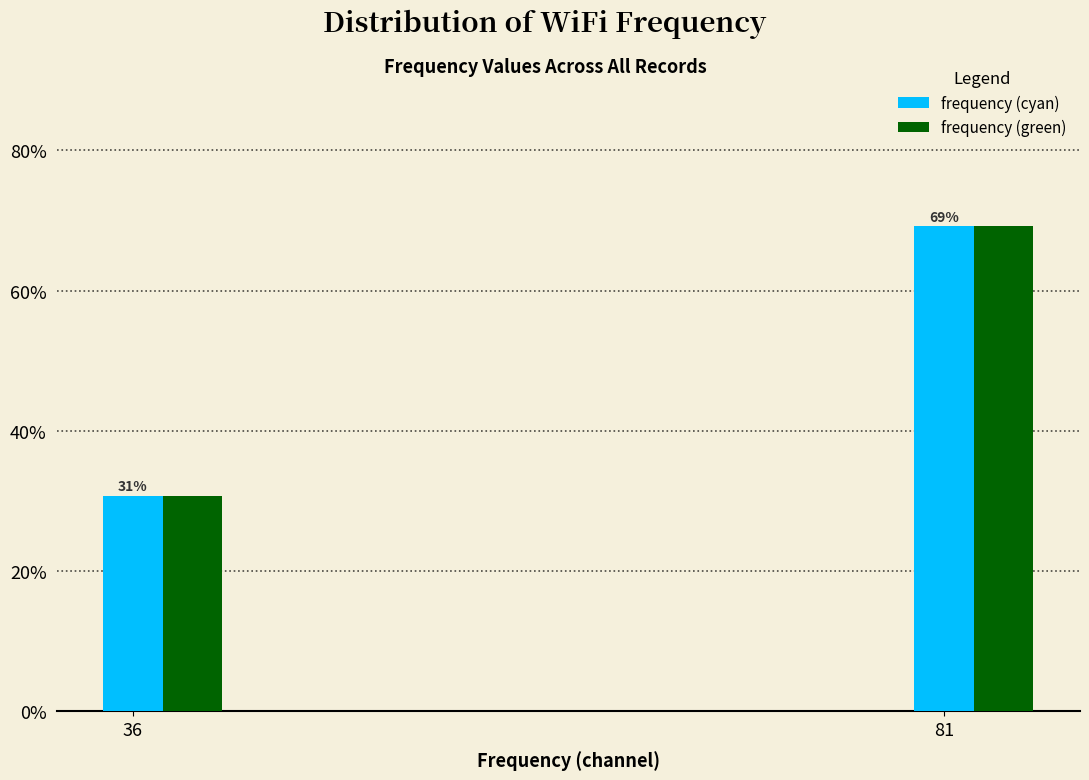

What is the sum of all frequency (green) values?

100.0